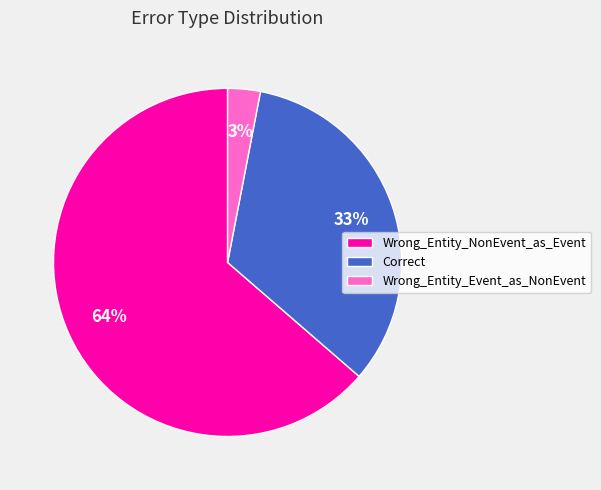

Is it true that Wrong_Entity_Event_as_NonEvent is 13% of the pie?

False